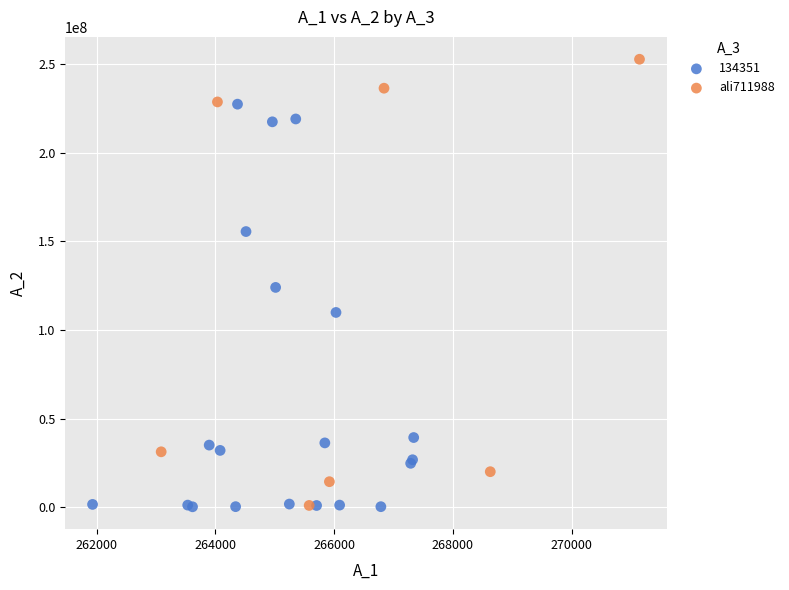

Which series has the largest Y range (max minus min)?

ali711988